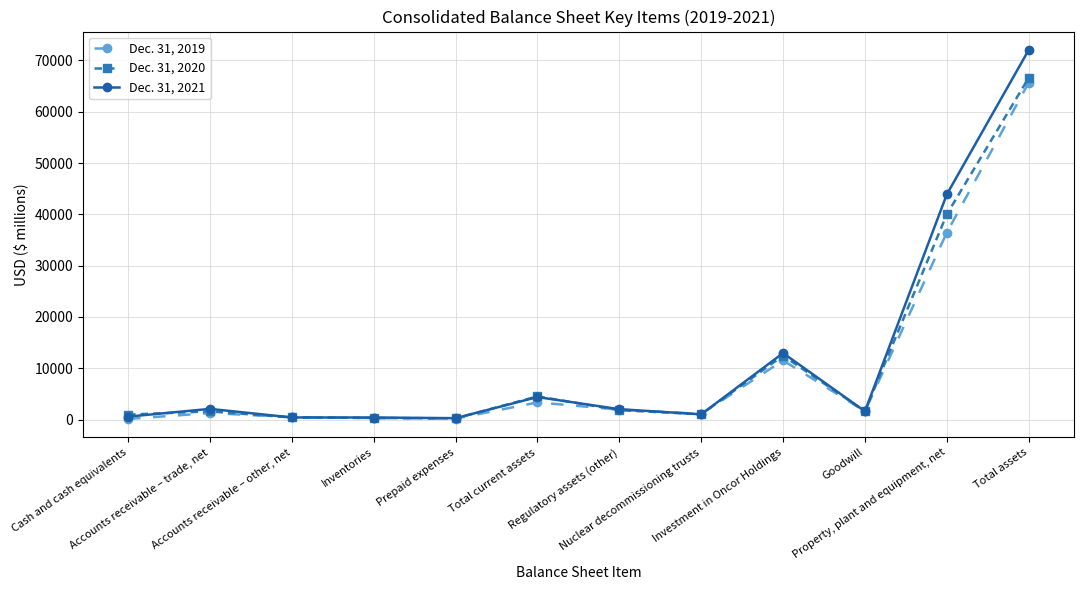

In Dec. 31, 2021, how many points are lower than both neighbors (excluding endpoints)?

3